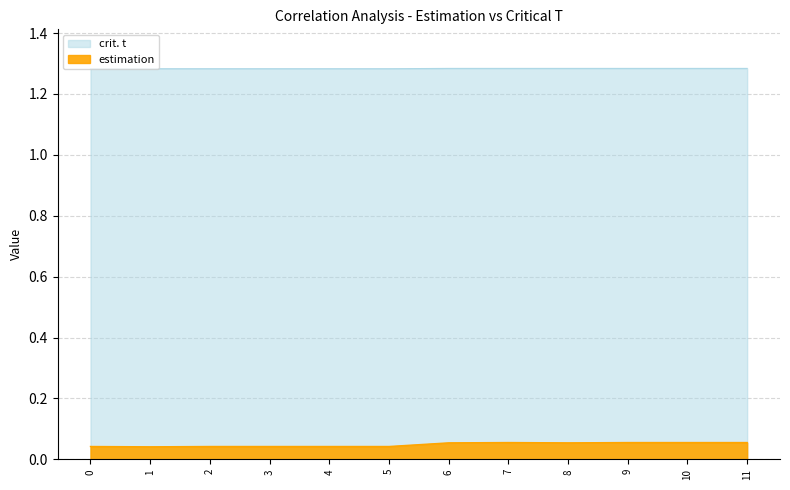

Which series has the widest spread of values?

estimation